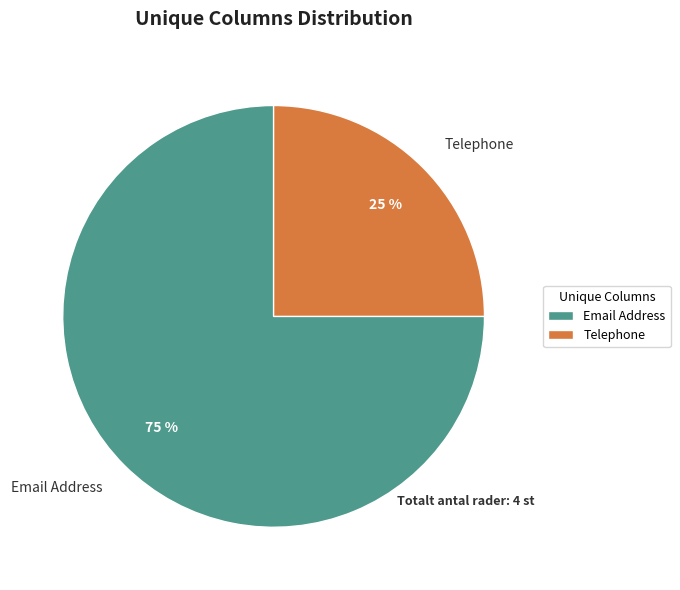

Is Email Address the majority of the pie?

Yes